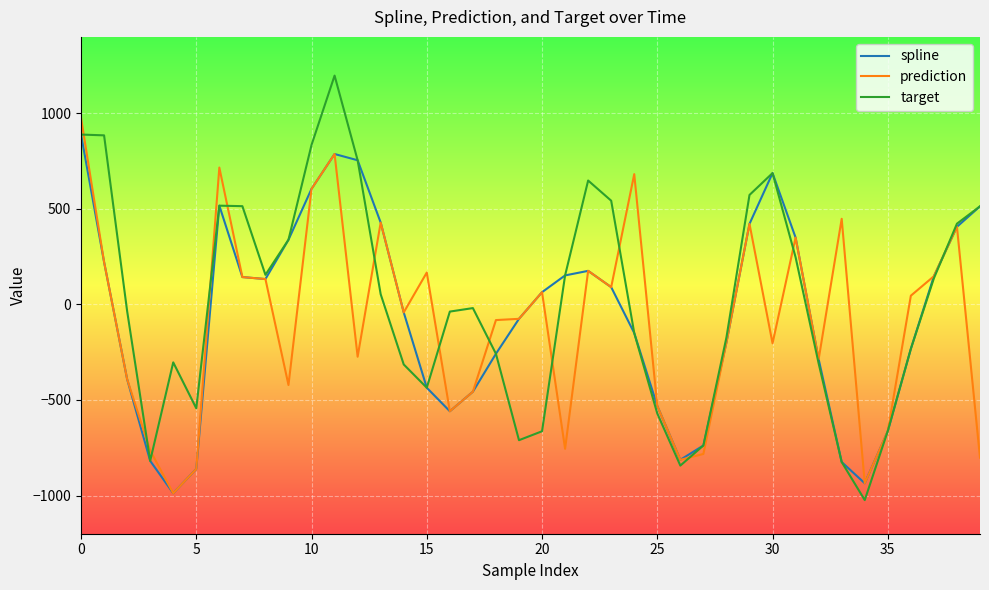

How many lines are shown in the chart?

3